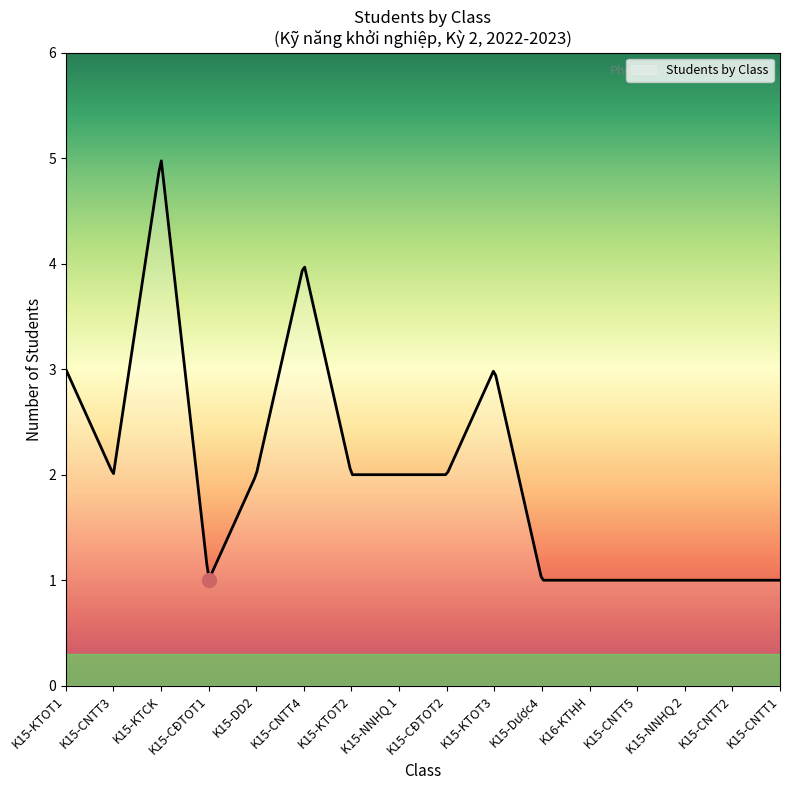

What is the minimum value shown in the chart?

1.0